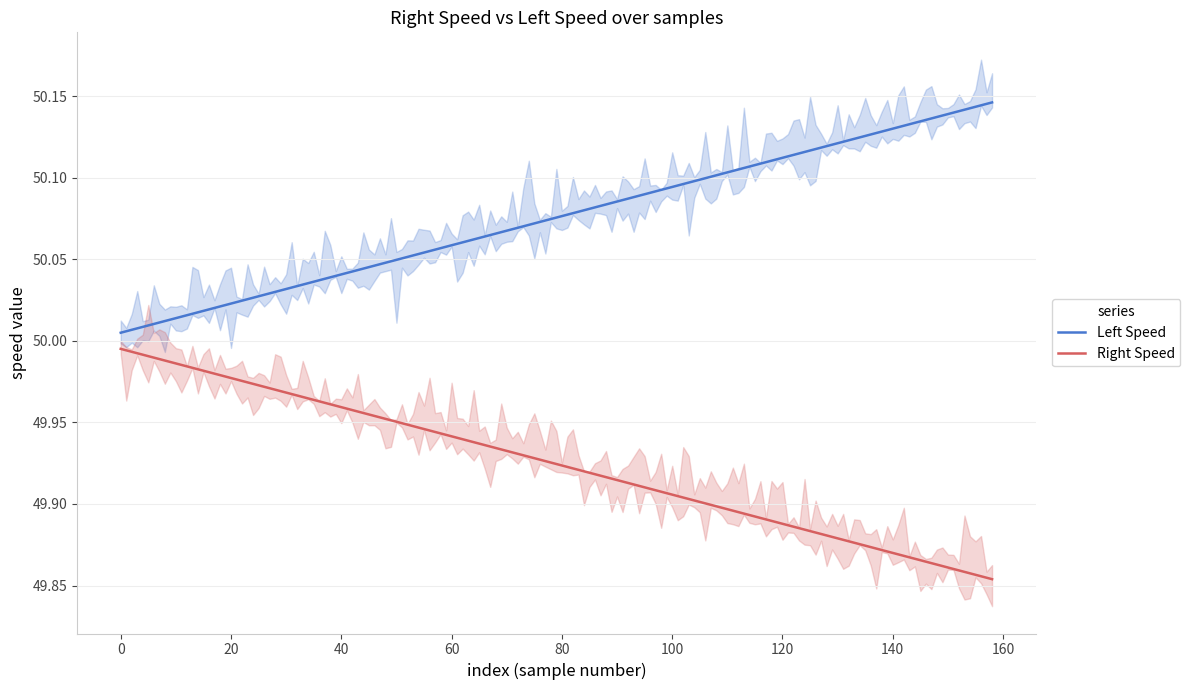

Does the chart display data point markers on the line(s)?

No